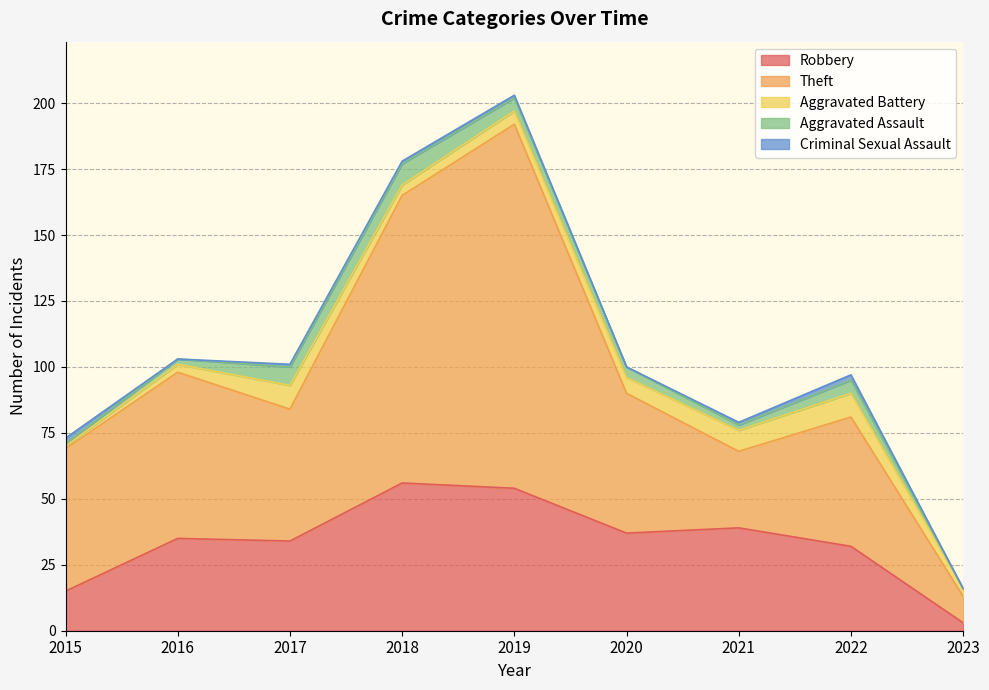

Where do Aggravated Assault and Criminal Sexual Assault first cross each other?

2015 and 2016